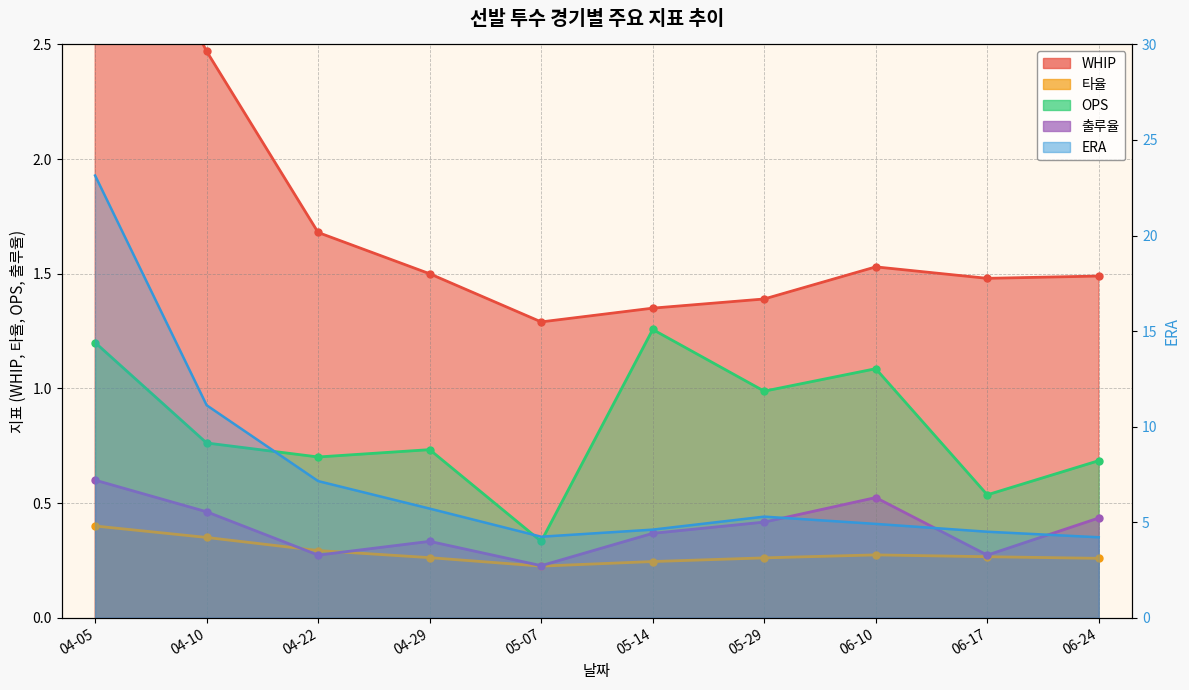

True or false: 출루율 has a value of 0.7 at 06-10.

False